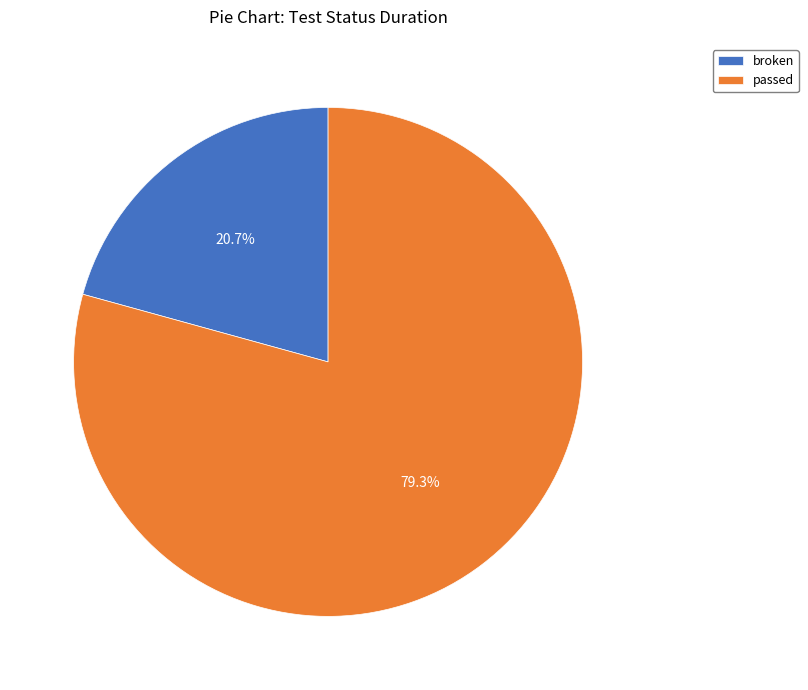

What is the ratio of the value at broken to the value at passed?

0.3